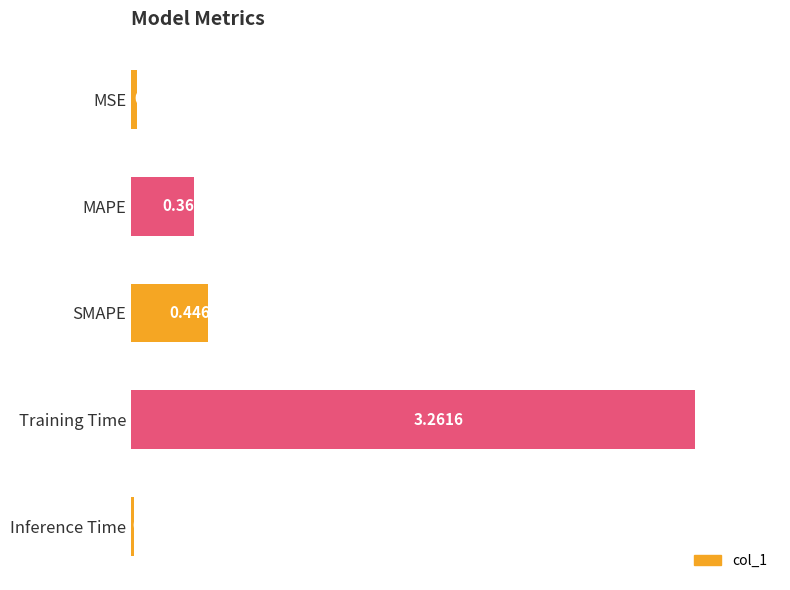

At which label is the value closest to 1?

SMAPE